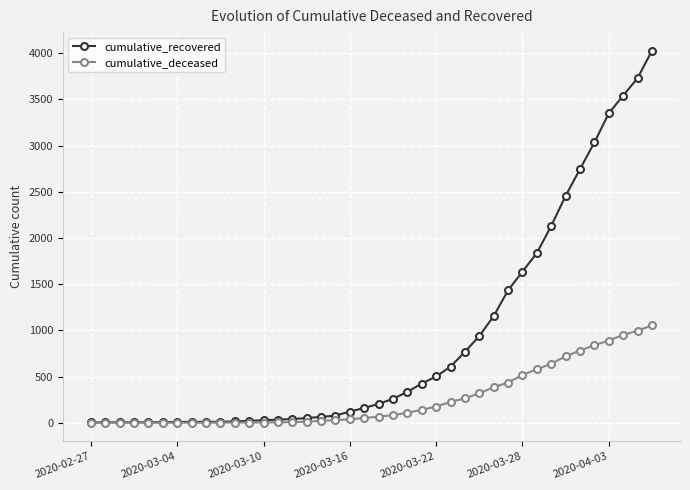

What is the average value of the cumulative_deceased series?

258